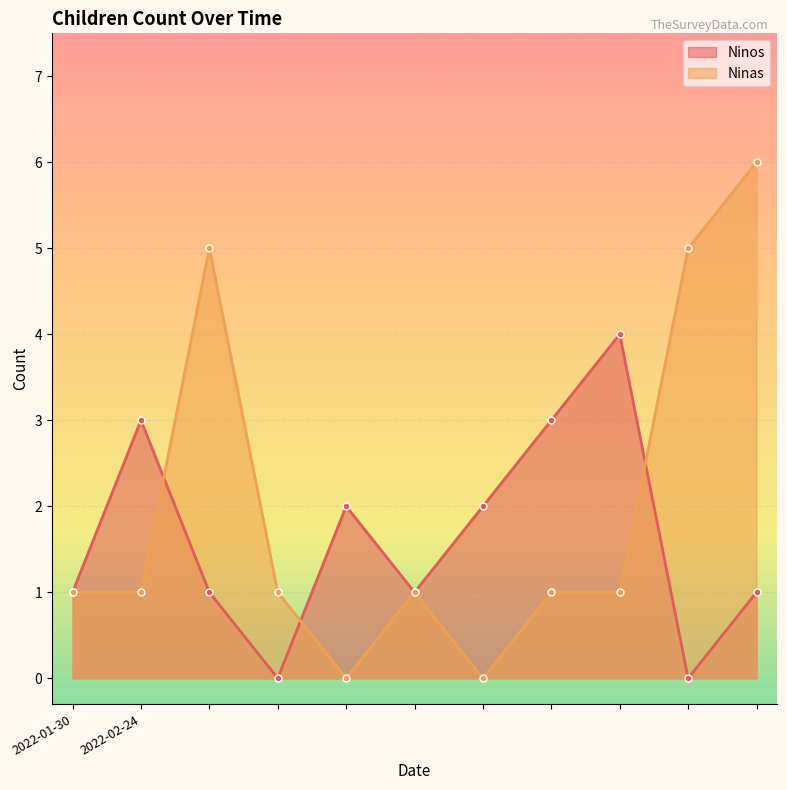

The value of Ninas at 2022-01-30 is 1. True or false?

True